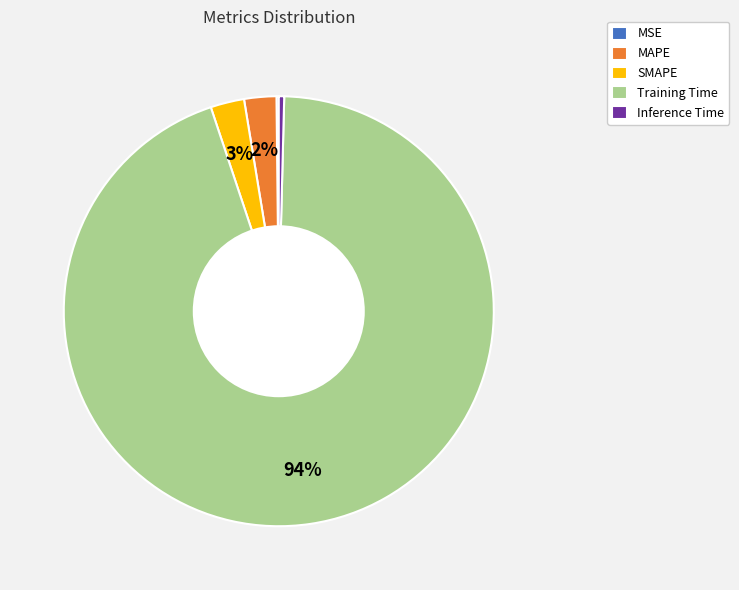

Does Training Time account for over 50% of the chart?

Yes